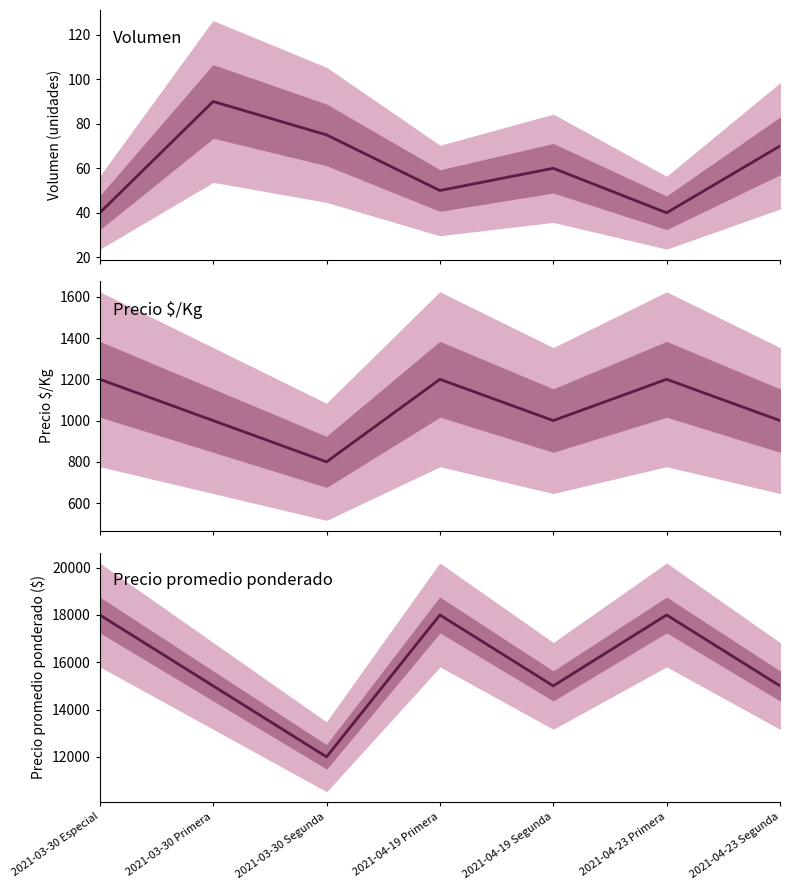

What value does the Volumen series have at 2021-04-23 Segunda, to the nearest 10?

70